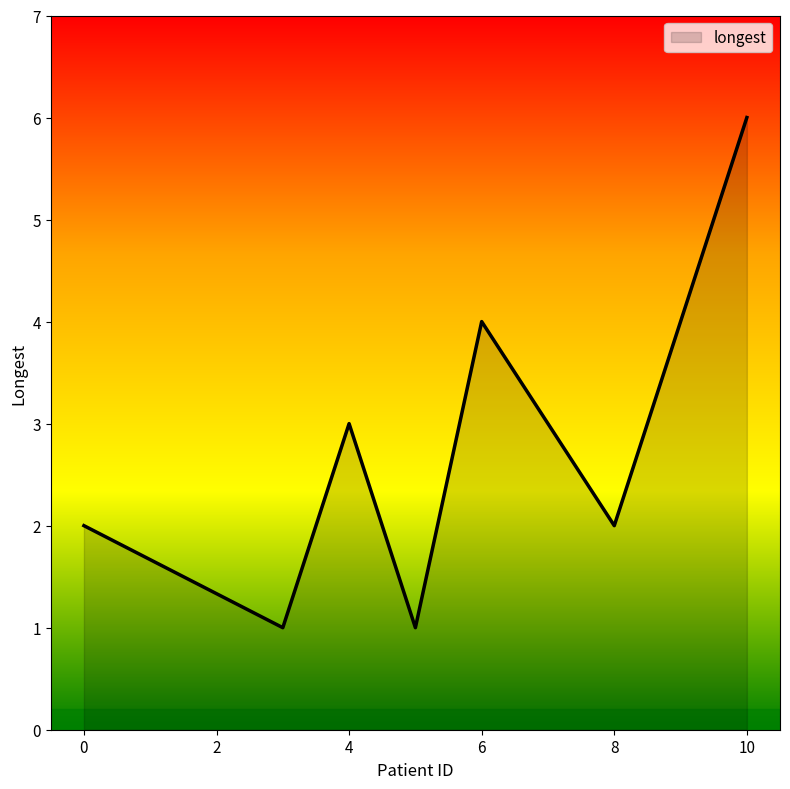

Approximately how many times larger is the value at 10 compared to 0?

3.0